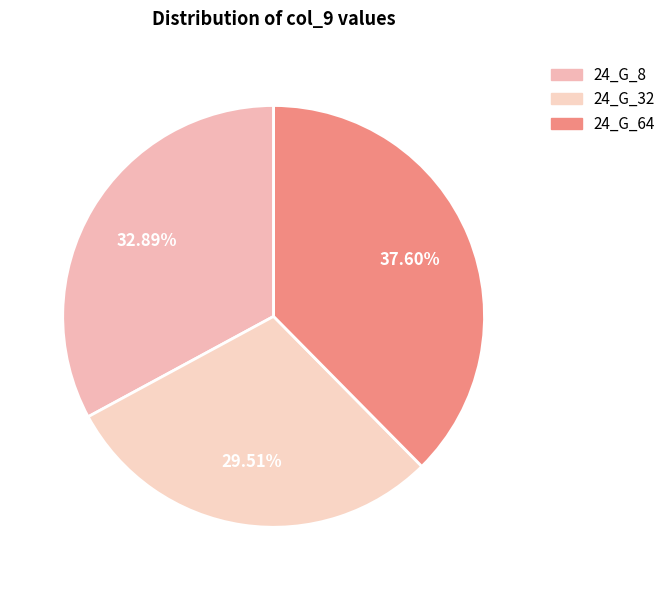

What percentage do 24_G_32 and 24_G_64 together represent?

67.1%